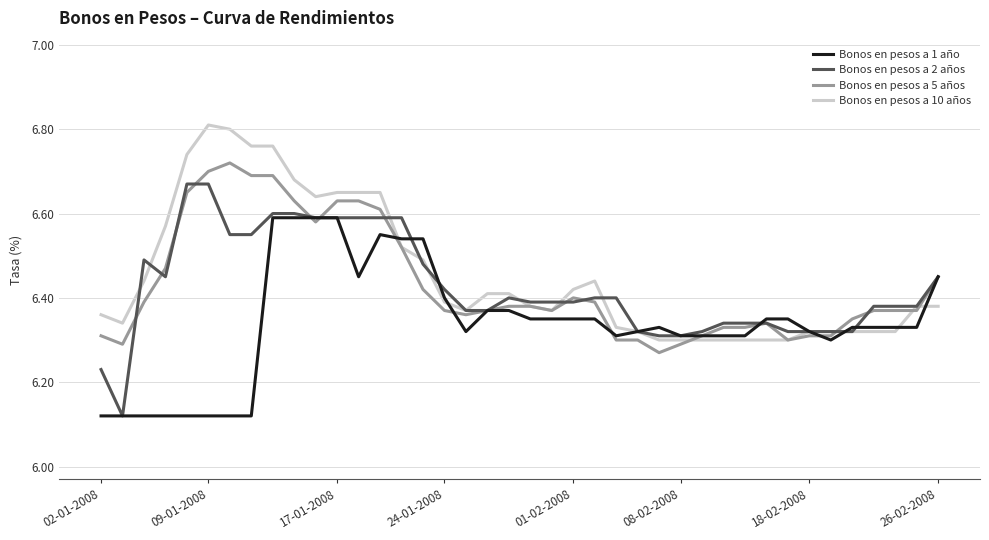

Rank the series by their maximum value, from lowest to highest.

Bonos en pesos a 1 año, Bonos en pesos a 2 años, Bonos en pesos a 5 años, Bonos en pesos a 10 años